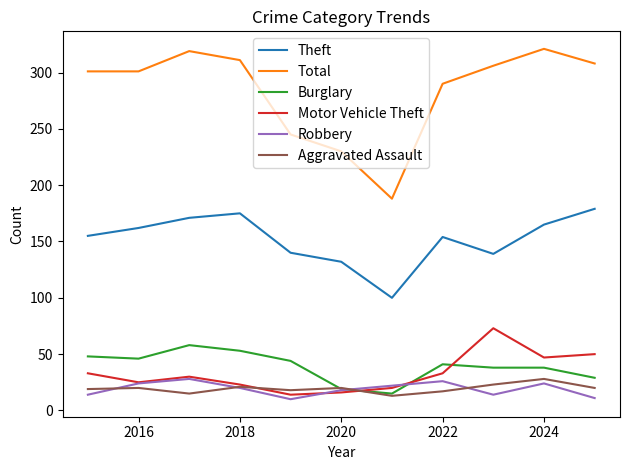

True or false: Aggravated Assault and Robbery intersect in this chart.

True